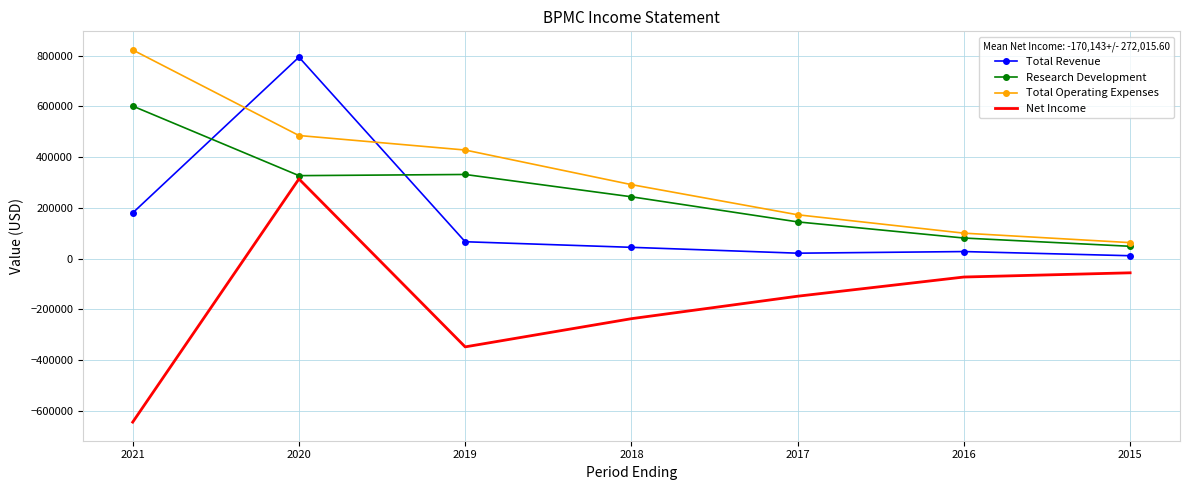

At which label is Total Revenue closest to 402550?

2021